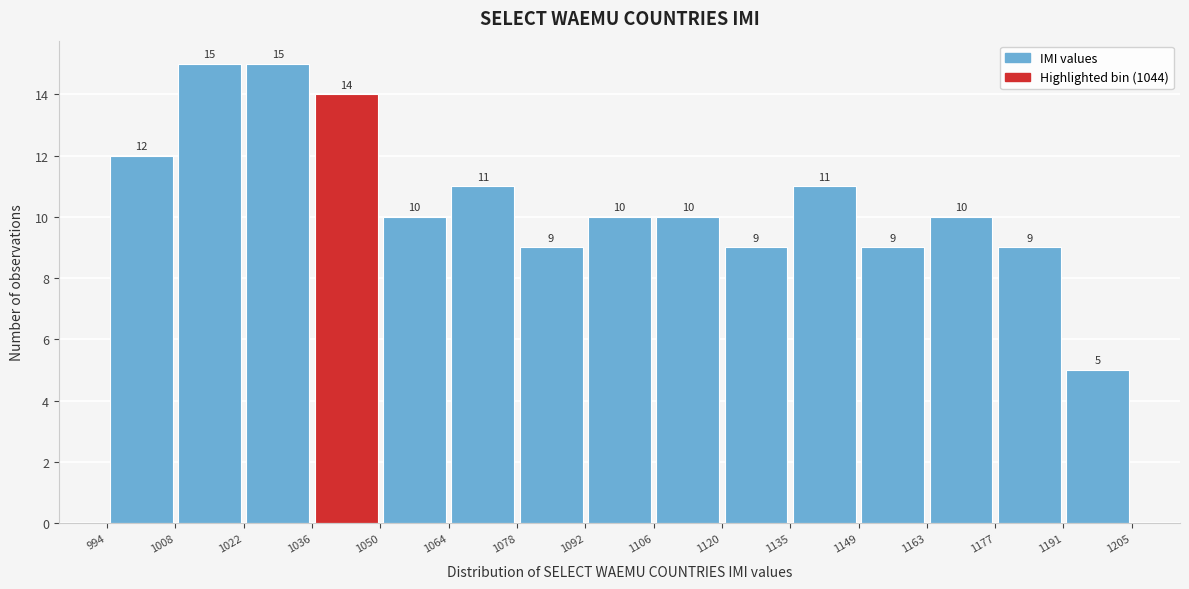

What is the height of the bar covering 1177 to 1191 on the x-axis?

9